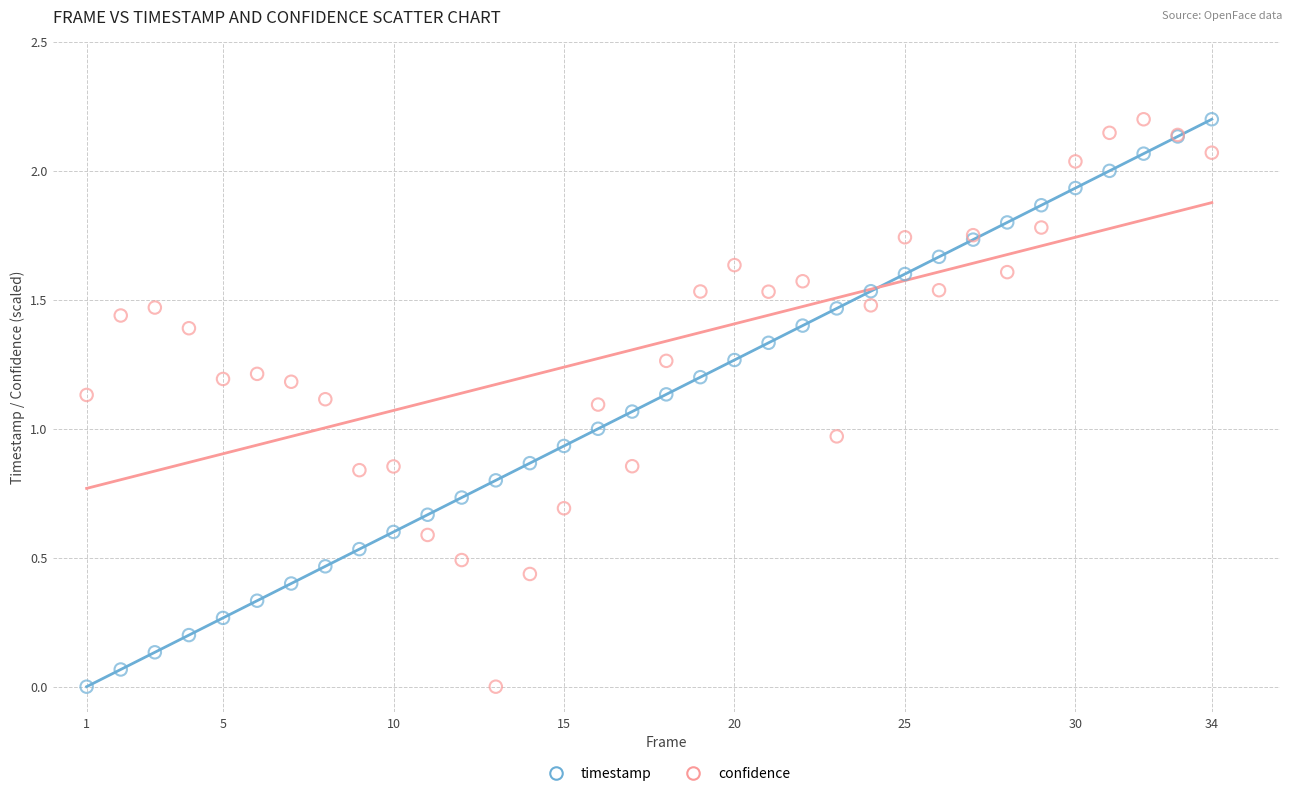

What is the X range (max minus min) for the scatter plot?

33.0